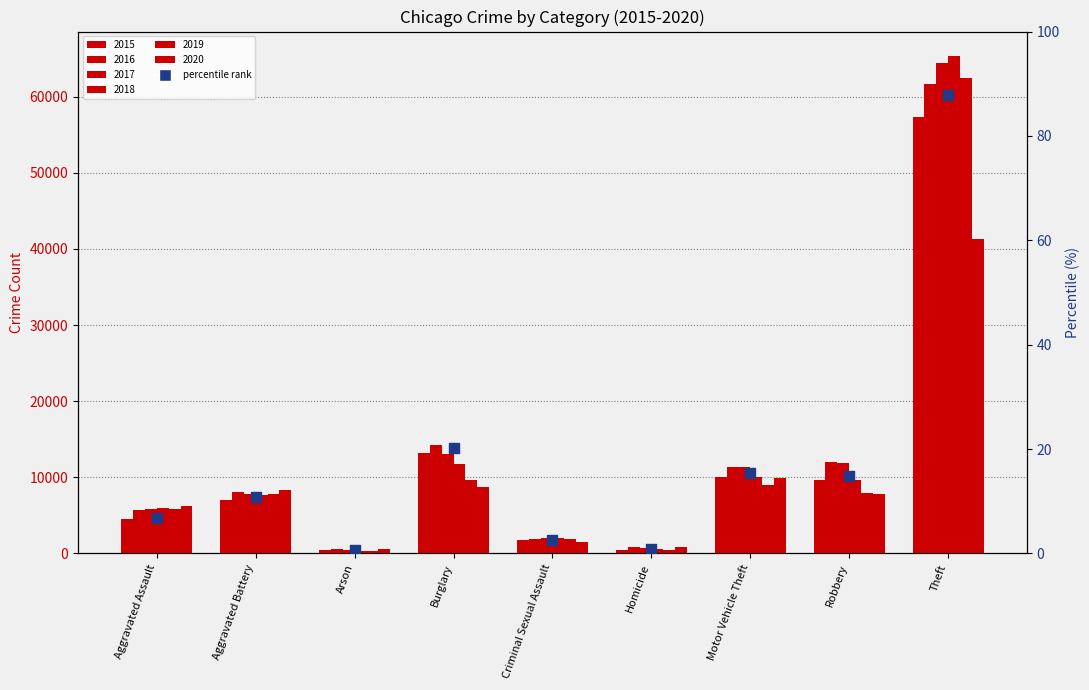

What is the change in value from Arson to Theft?

+87.2